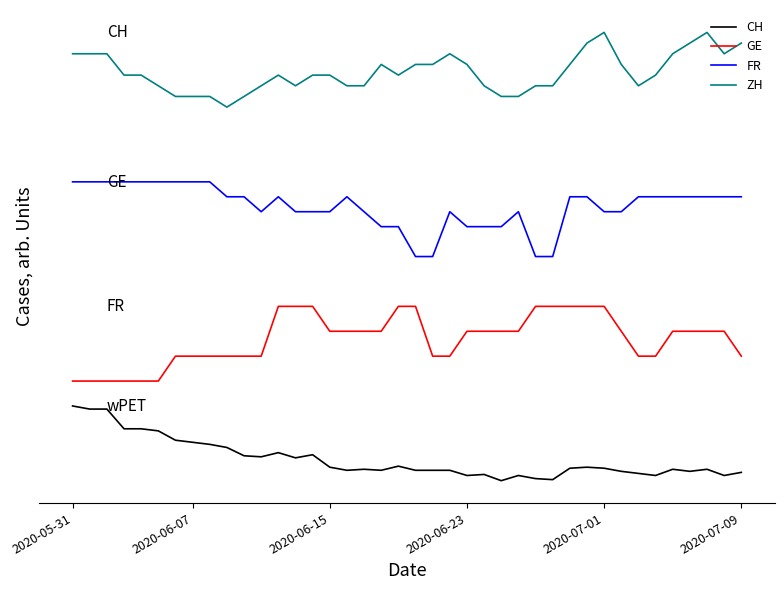

What is the lowest value of the ZH series?

150.0